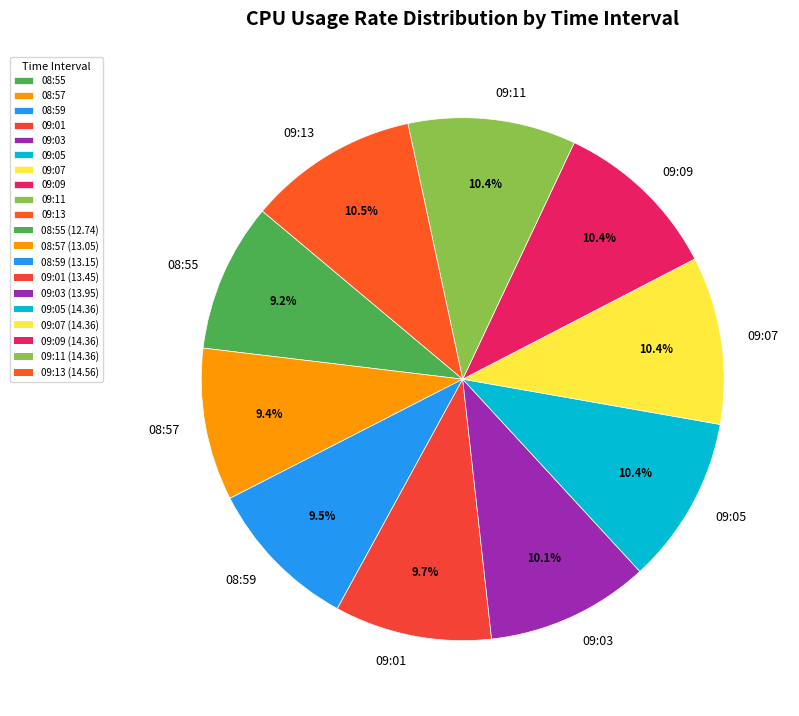

What portion of the pie excludes 08:57?

90.6%